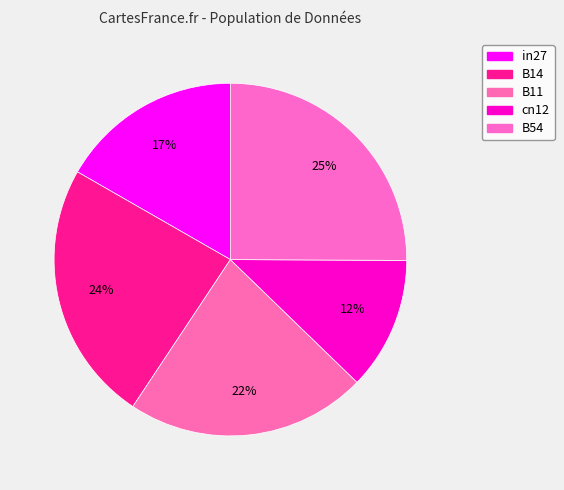

What is the change in value from in27 to B14?

+0.3